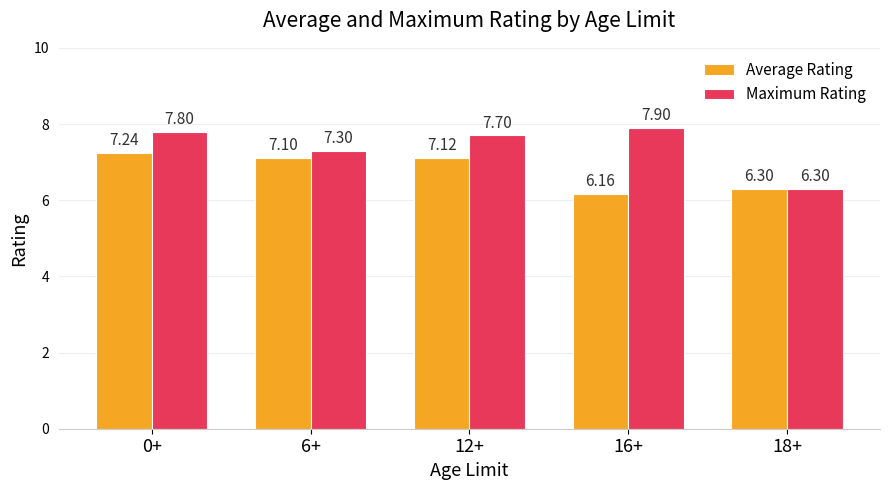

Does the chart contain stacked bars?

No